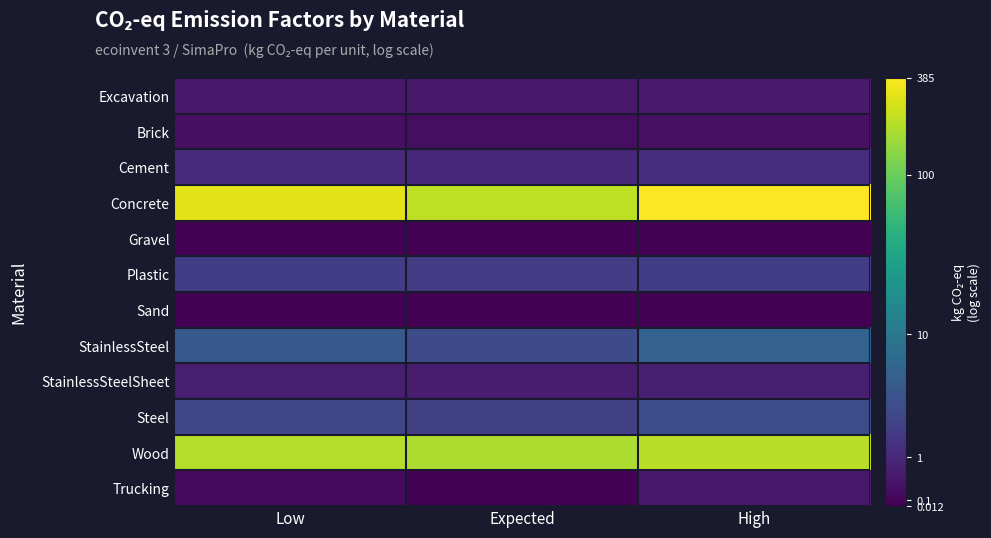

Rank the series at Low from highest to lowest value.

Concrete, Wood, StainlessSteel, Steel, Plastic, Cement, StainlessSteelSheet, Excavation, Brick, Trucking, Gravel, Sand